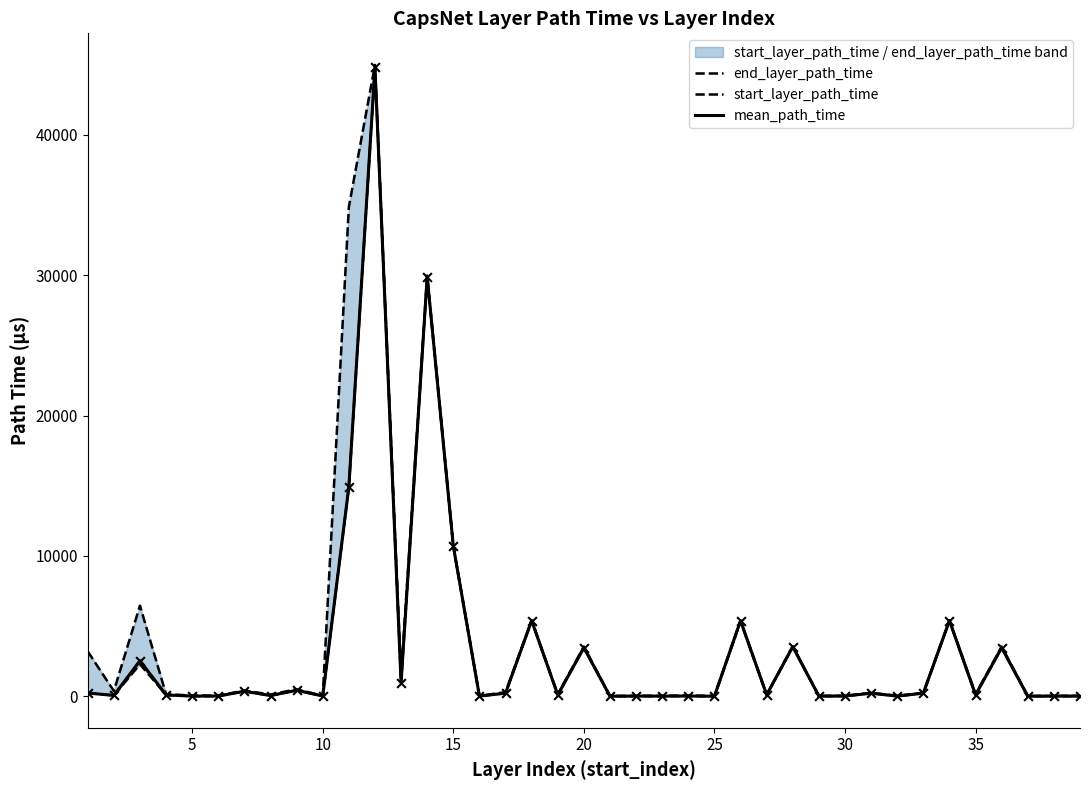

Which series has the largest total across all categories?

end_layer_path_time